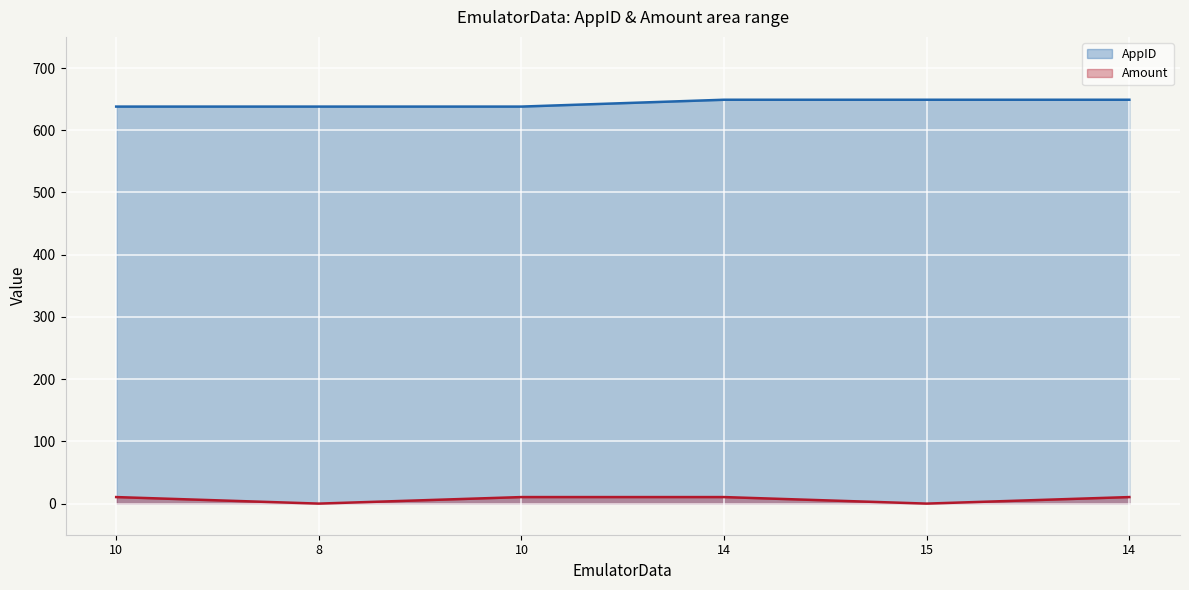

At which category does Amount_line reach its first local valley?

8